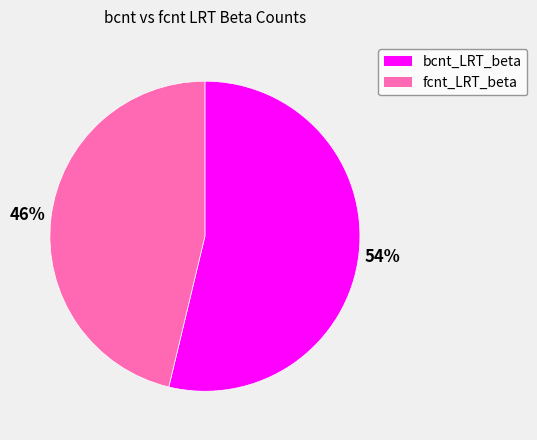

Is the sum of bcnt_LRT_beta and fcnt_LRT_beta greater than half?

Yes